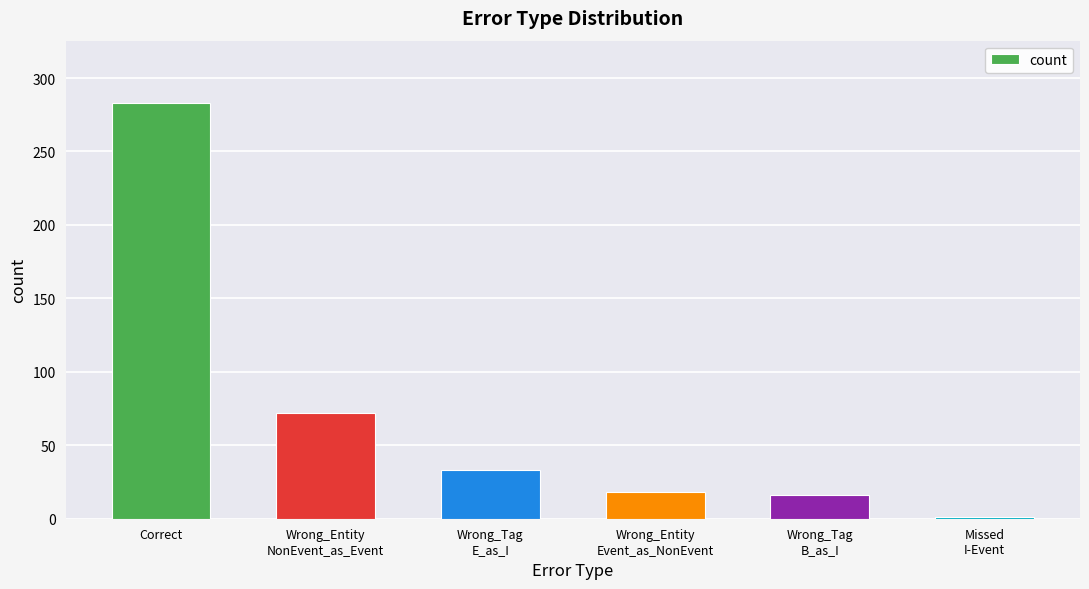

Approximately how many times larger is the value at Wrong_Tag
B_as_I compared to Wrong_Entity
NonEvent_as_Event?

0.2